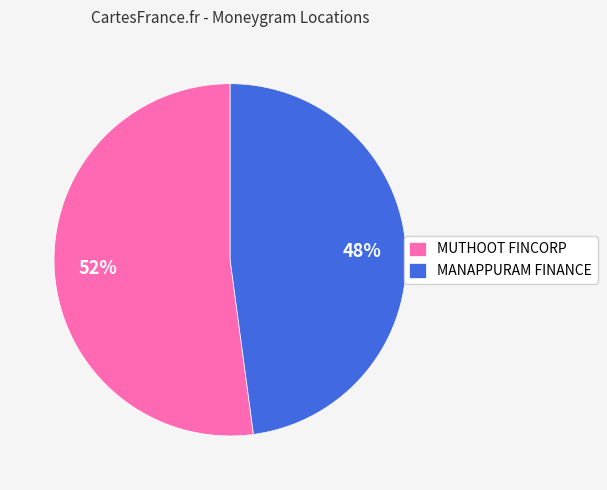

The MUTHOOT FINCORP slice represents 52% of the pie. True or false?

True